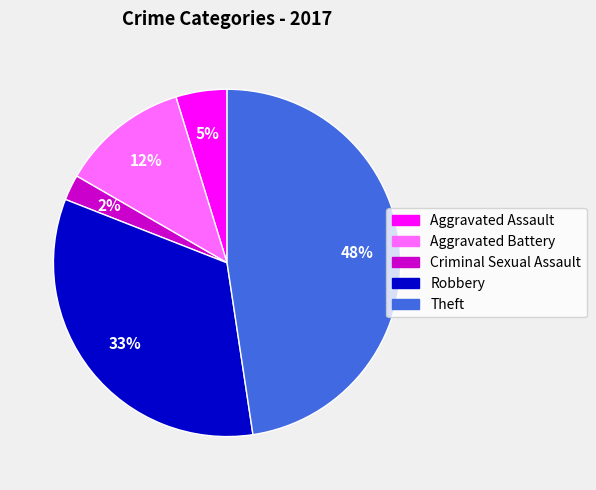

Do Robbery and Aggravated Battery together represent more than half of the pie?

No